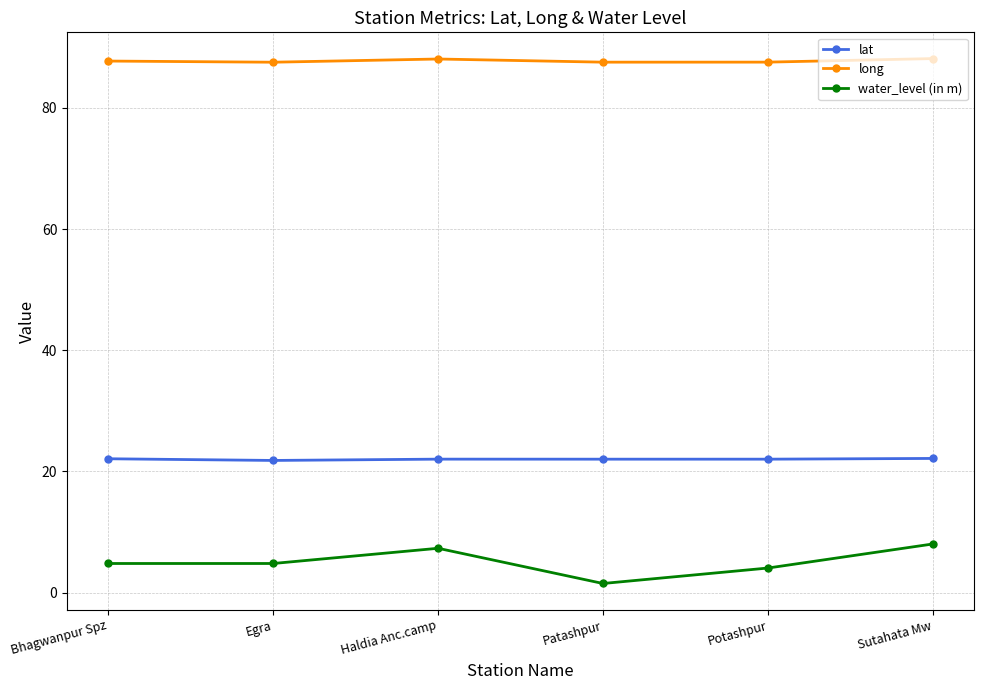

Where is lat nearest to the value 21?

Egra